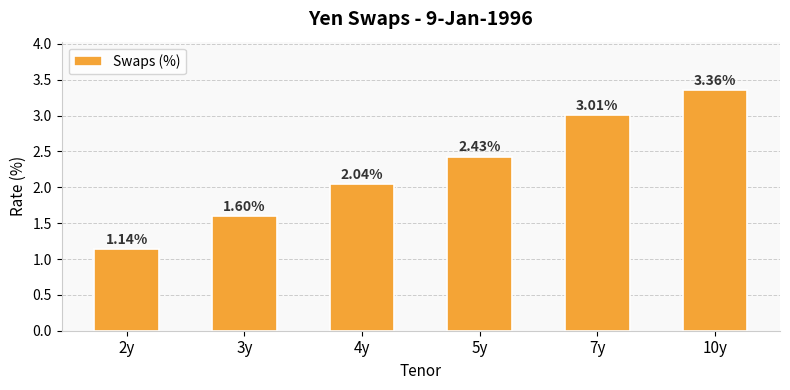

How many data points are above 2?

4